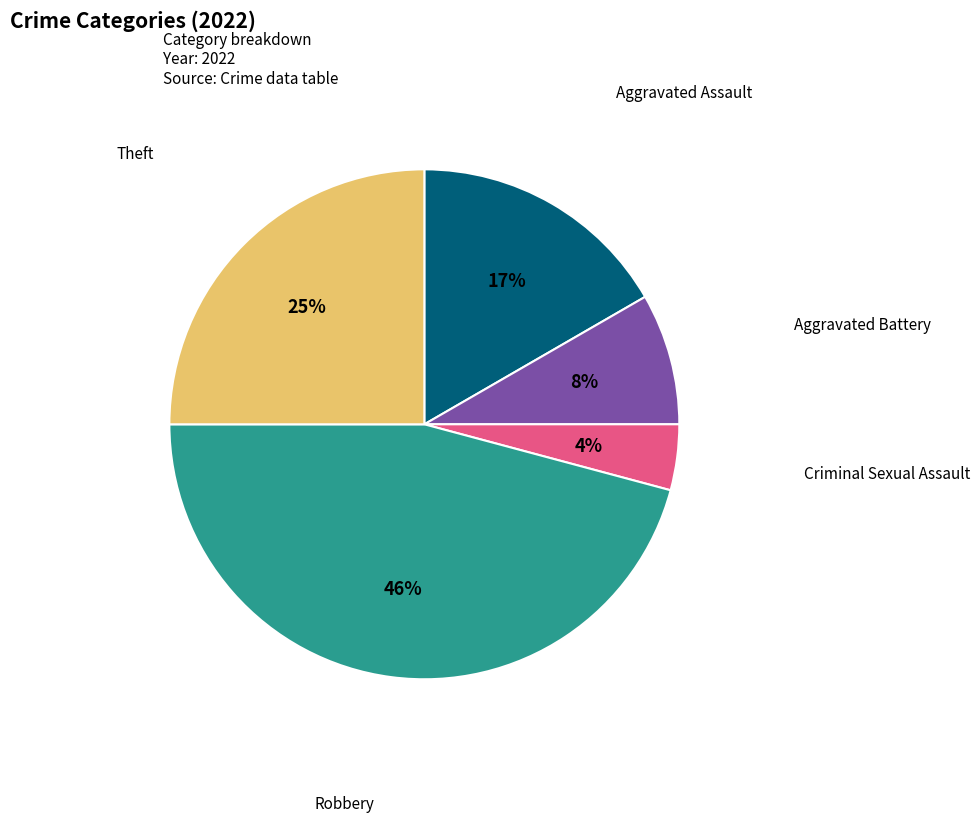

Rank the categories by value from lowest to highest.

Criminal Sexual Assault, Aggravated Battery, Aggravated Assault, Theft, Robbery